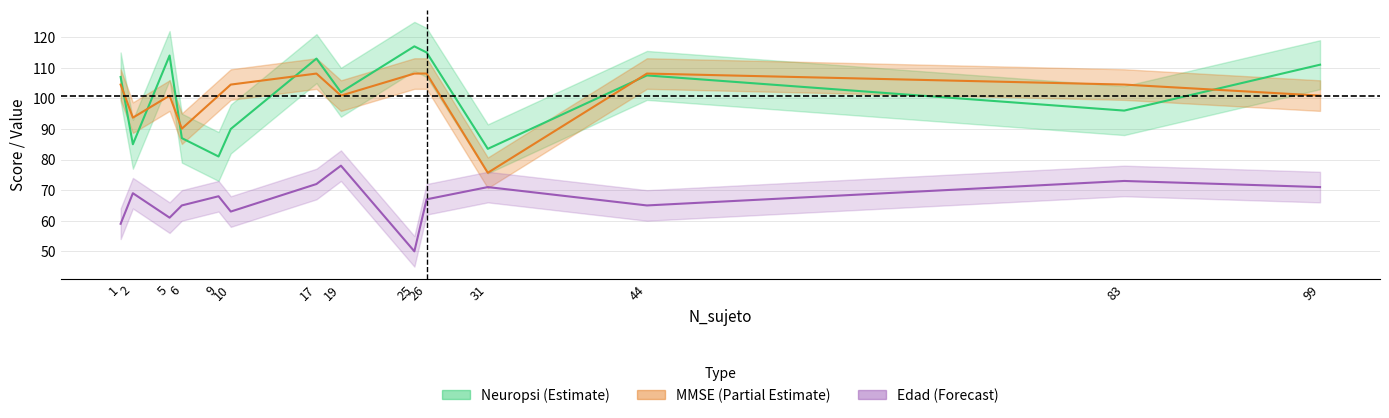

Reading left to right, list all the values displayed in this chart.

Neuropsi: 1=107.0	2=85.0	5=114.0	6=87.0	9=81.0	10=90.0	17=113.0	19=102.0	25=117.0	26=115.0	31=83.5	44=107.5	83=96.0	99=111.0
MMSE: 1=104.5	2=93.7	5=100.9	6=90.1	9=100.9	10=104.5	17=108.1	19=100.9	25=108.1	26=108.1	31=75.7	44=108.1	83=104.5	99=100.9
Edad: 1=59.0	2=69.0	5=61.0	6=65.0	9=68.0	10=63.0	17=72.0	19=78.0	25=50.0	26=67.0	31=71.0	44=65.0	83=73.0	99=71.0